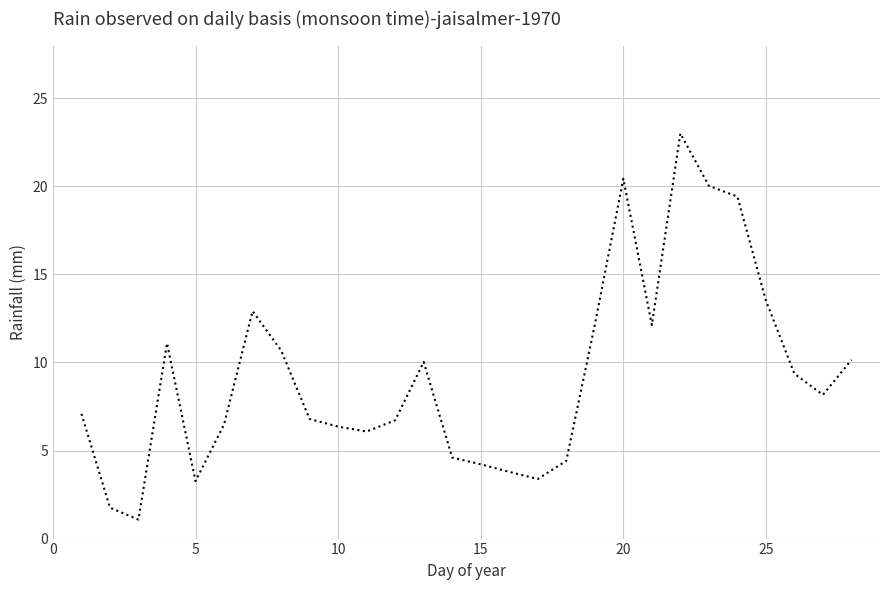

What is the greatest value displayed?

23.0